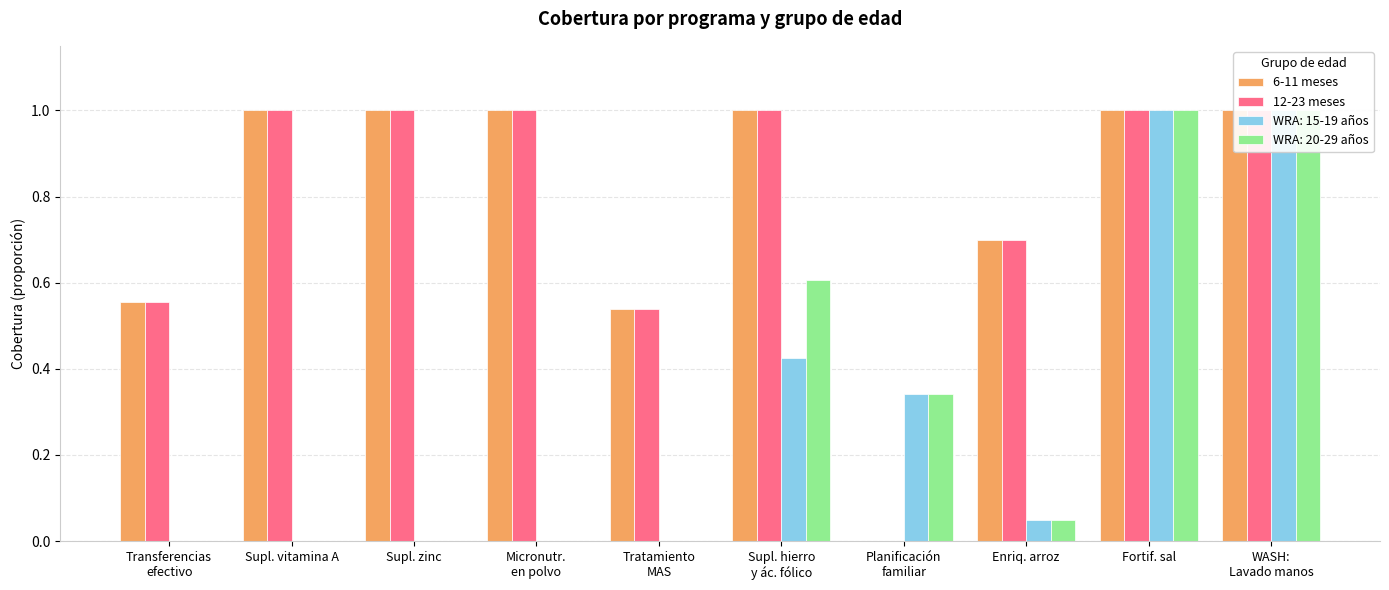

At which category is the sum across all series the highest?

Supl. vitamina A